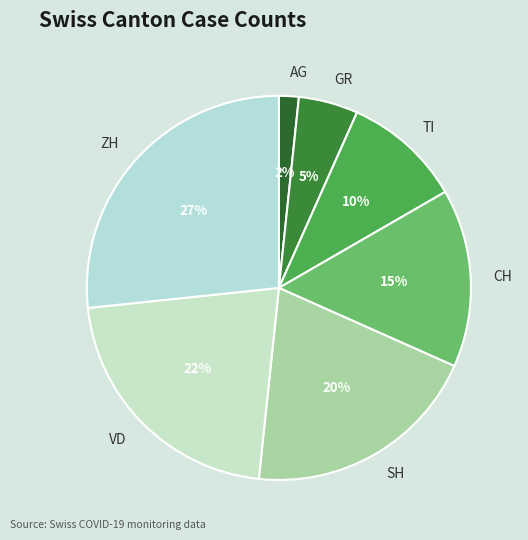

To the nearest percent, what is the combined percentage of SH and GR?

25%